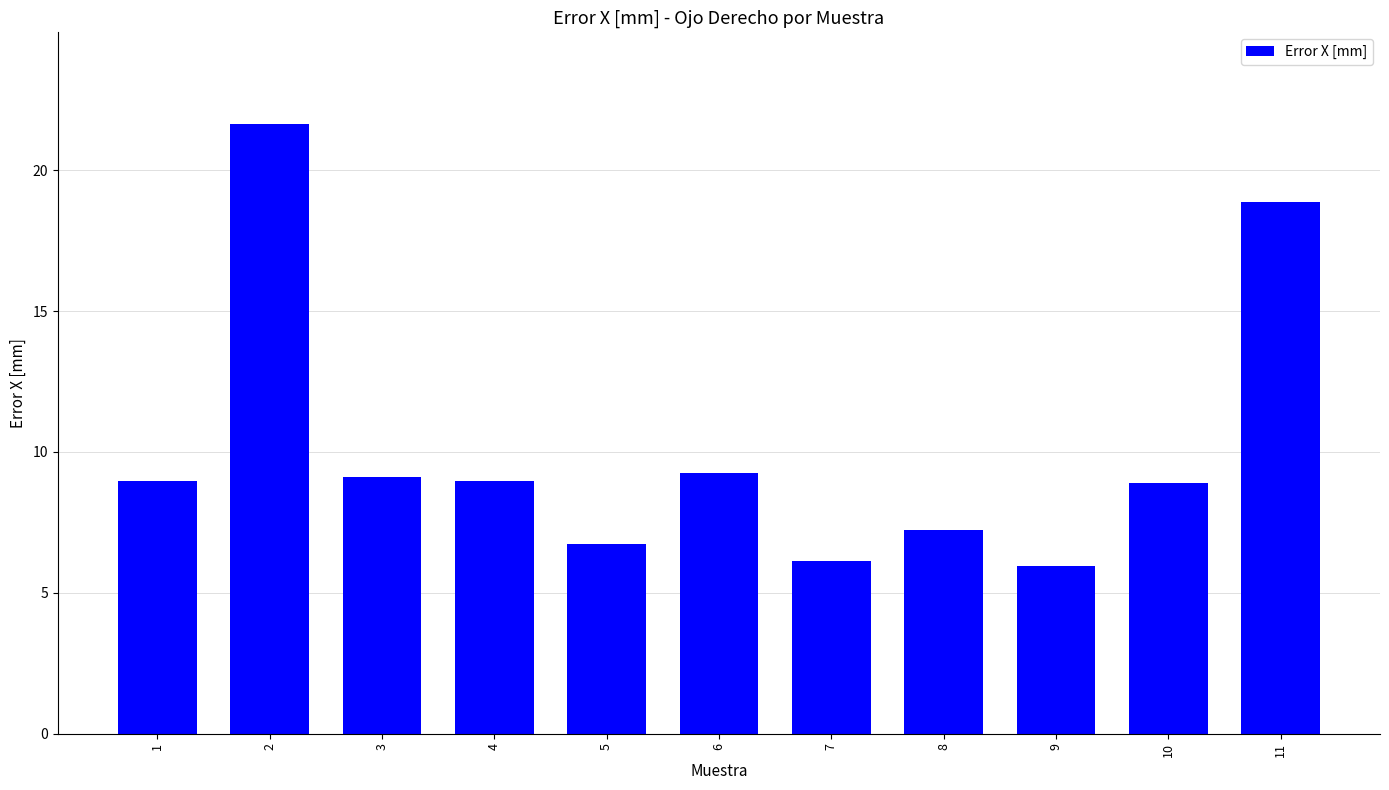

What is the sum of the values at 9 and 2?

27.6